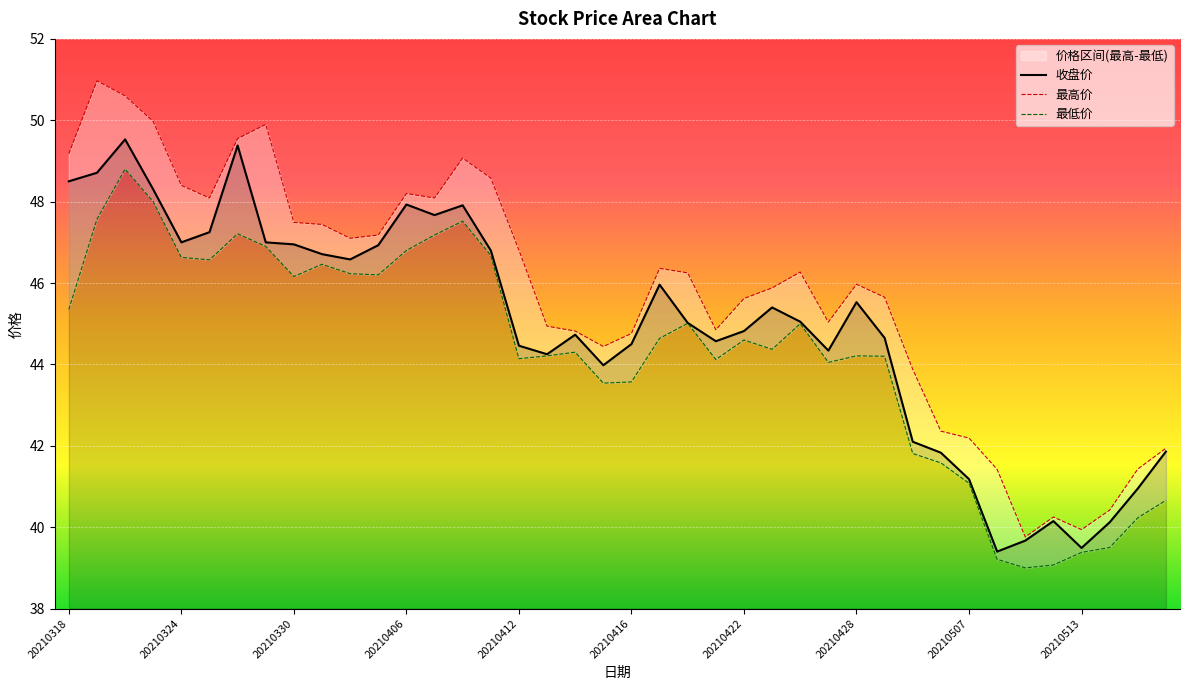

What is the sum of the 最低价 values at 20210421 and 20210427?

88.2